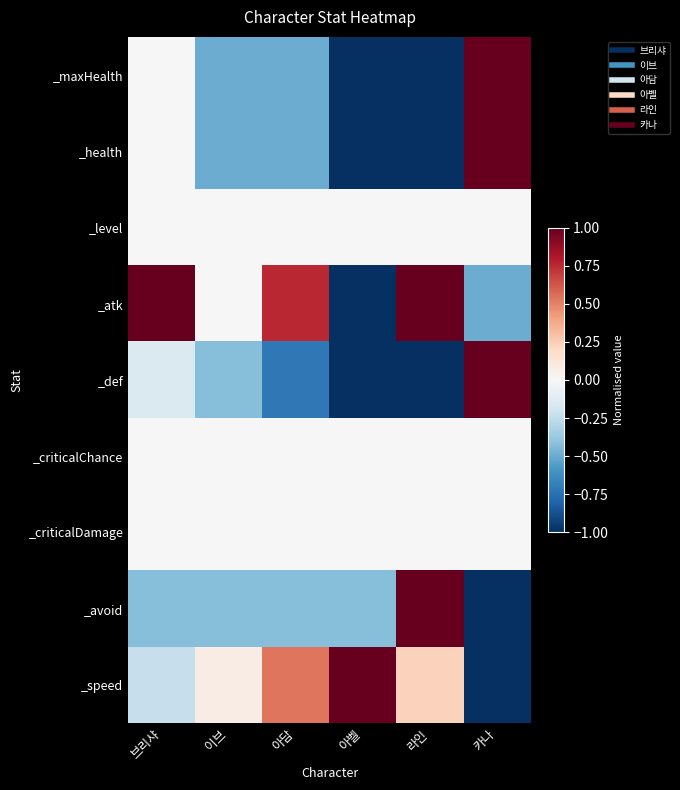

Which has a higher value, 아담 or 라인?

아담